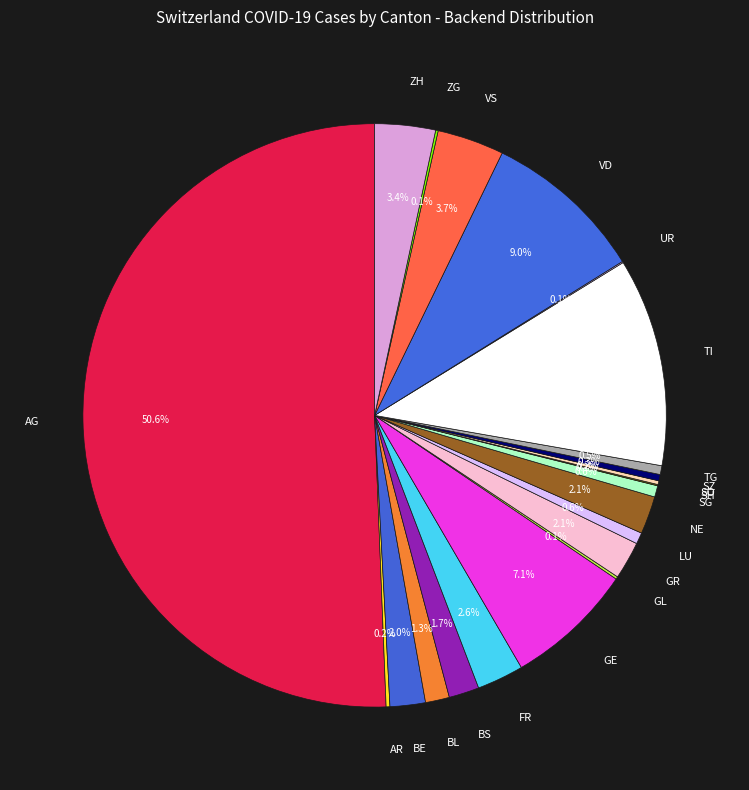

Combined, do SZ and NE account for over 50%?

No